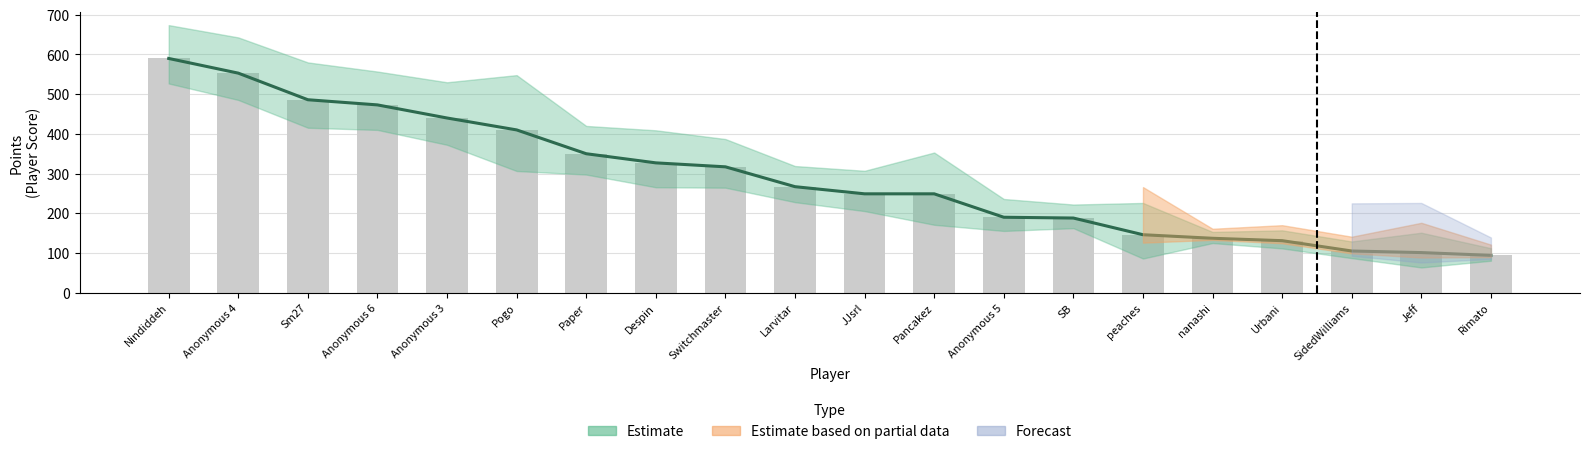

Which has a higher value, nanashi or Despin?

Despin